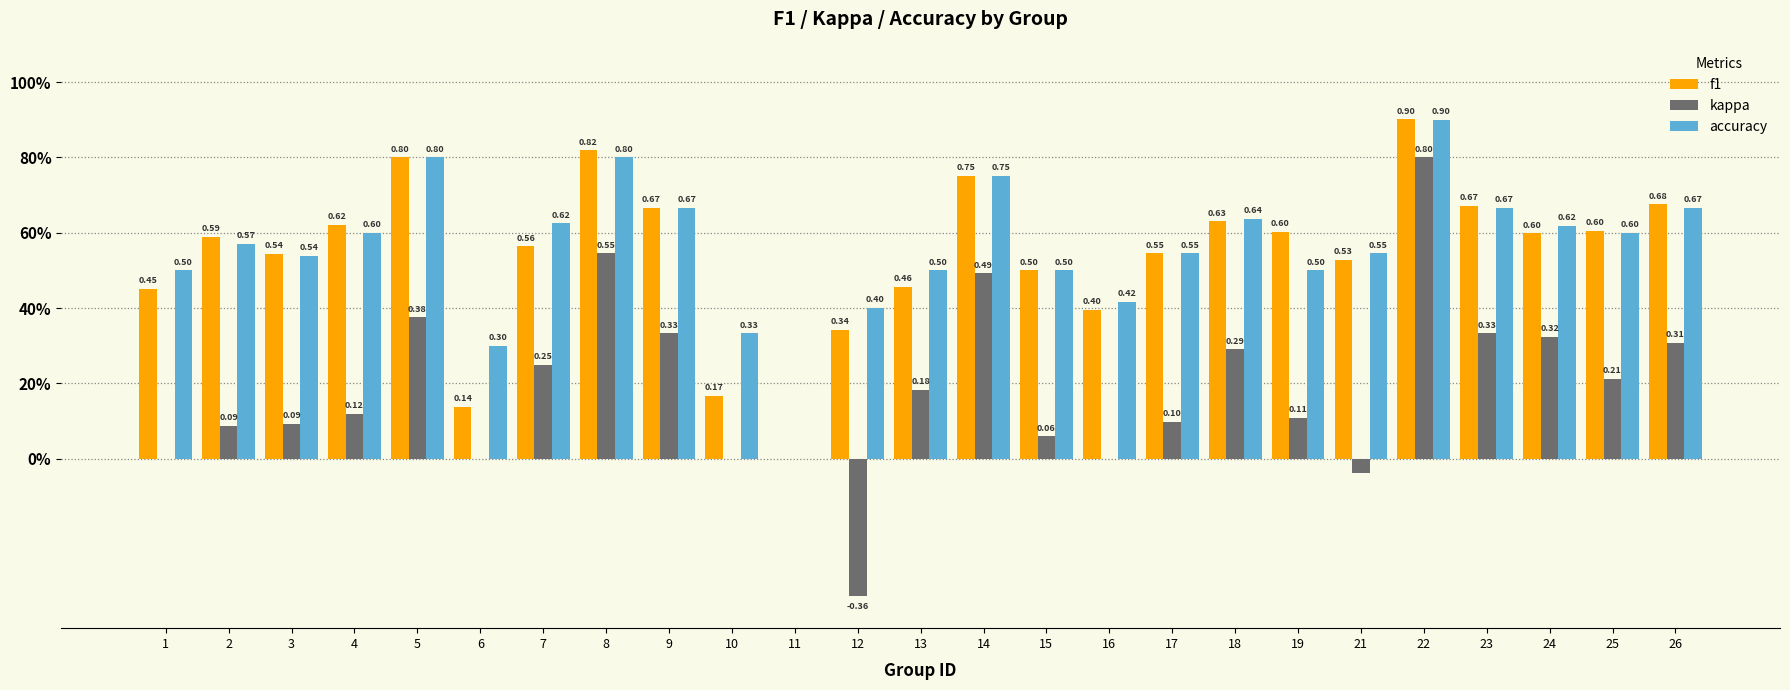

What is the difference between the second highest and second lowest values in the accuracy series?

0.5